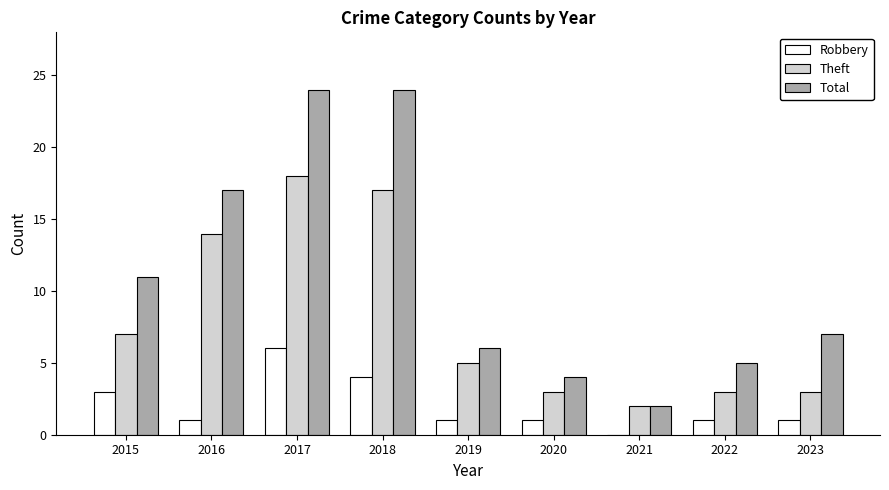

At which category is the sum across all series the highest?

2017